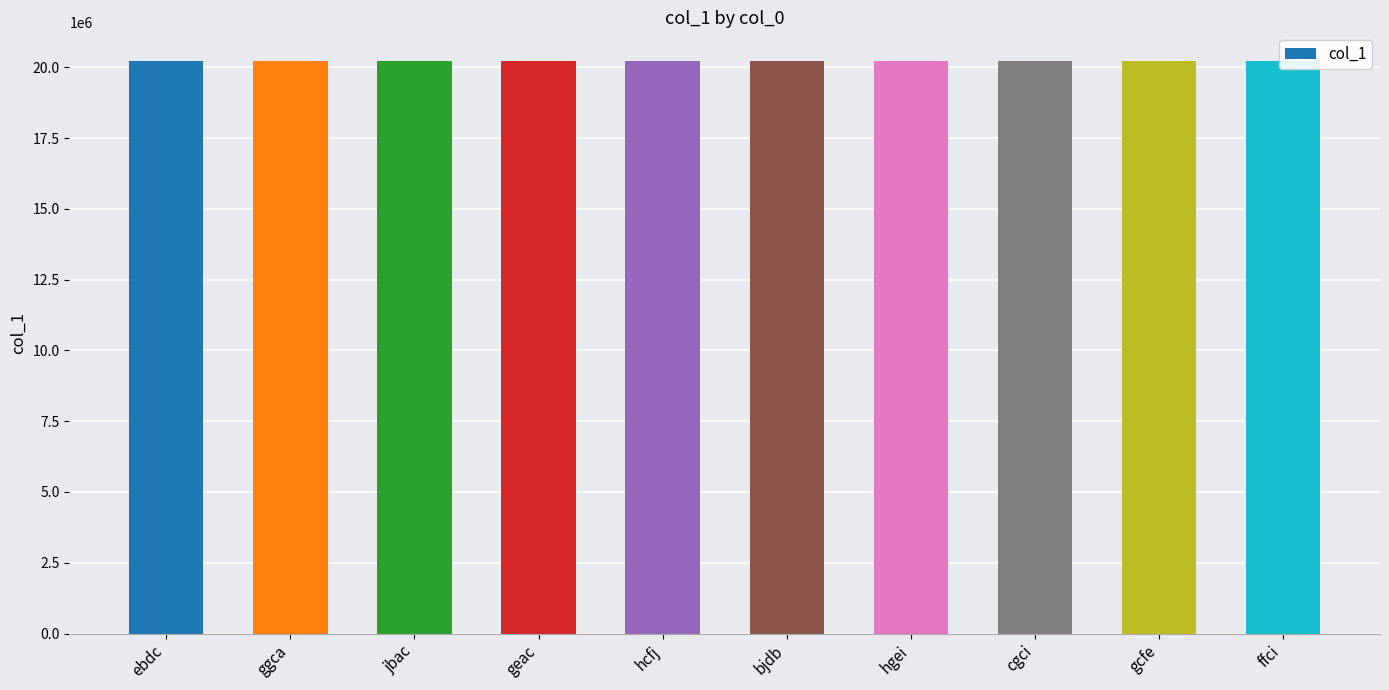

What is the maximum value shown in the chart?

20228425